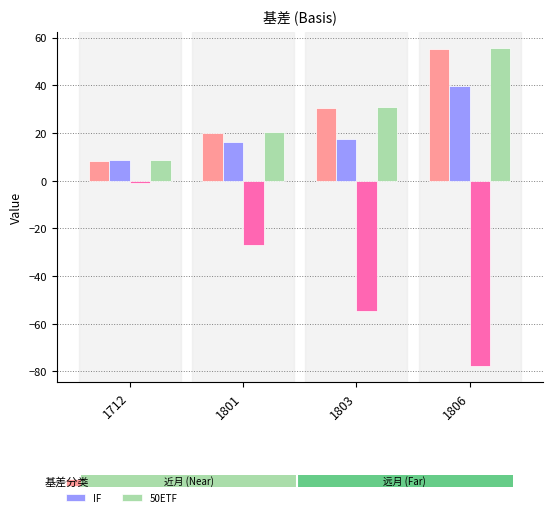

How many data points in IF are above 17?

2